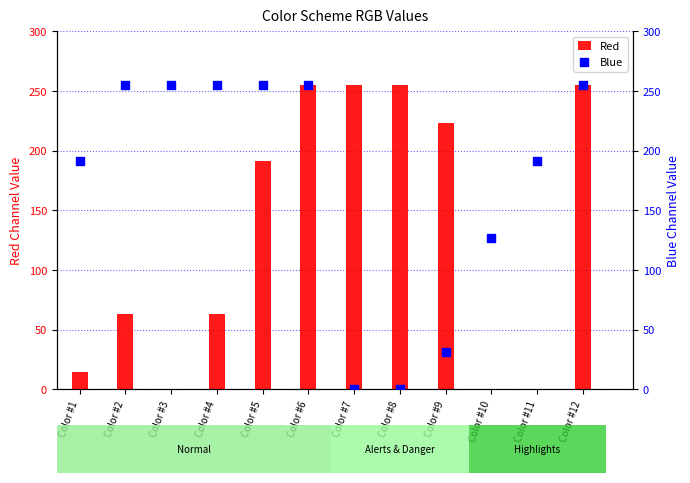

Which series has the largest total across all categories?

Blue